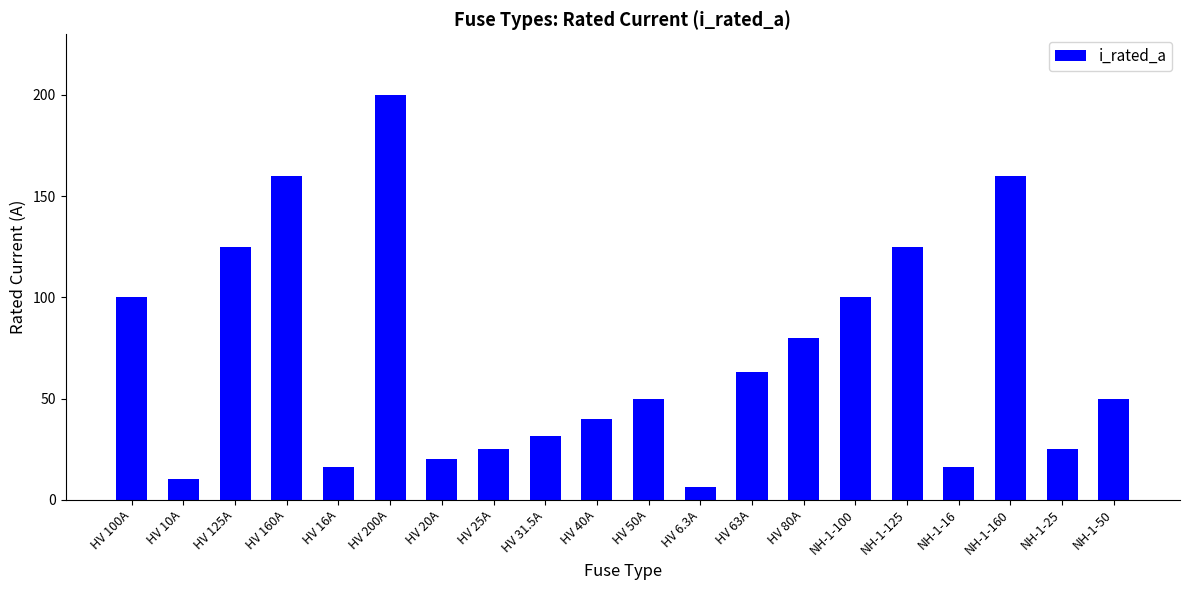

What is the greatest value displayed?

200.0